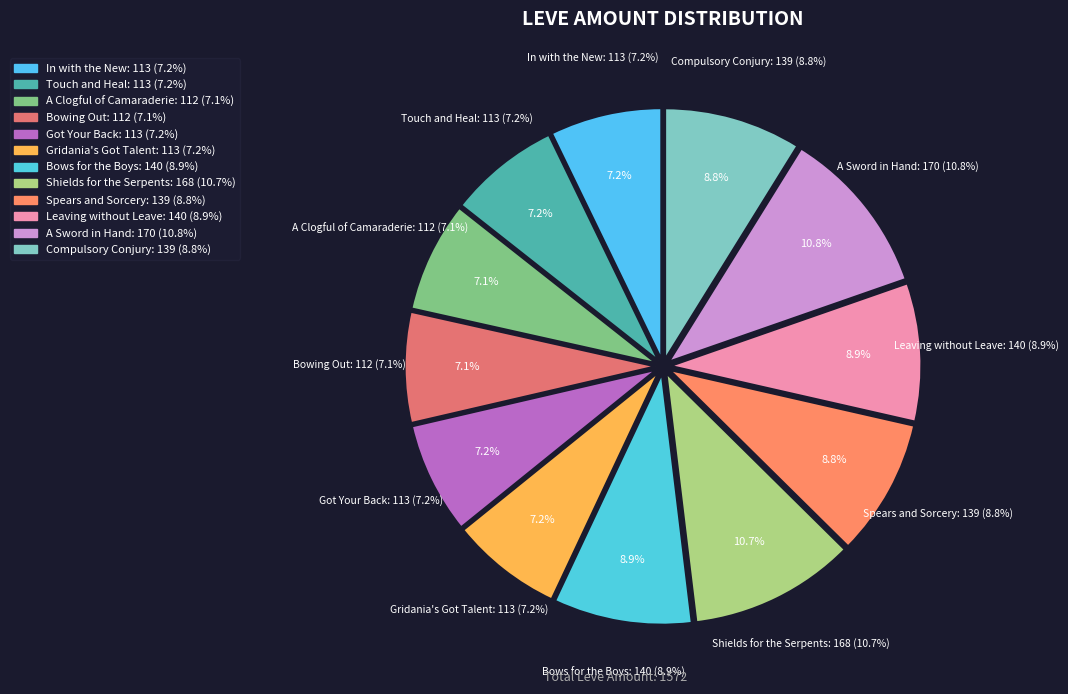

Count the number of slices in the pie.

12